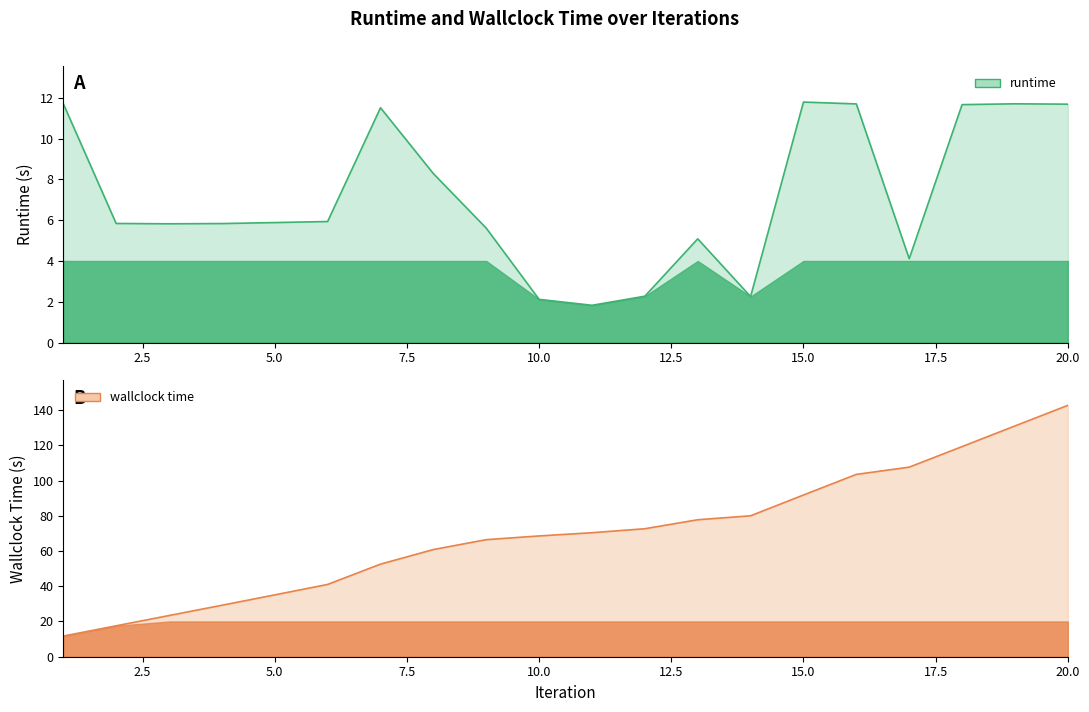

True or false: runtime and wallclock time intersect in this chart.

False